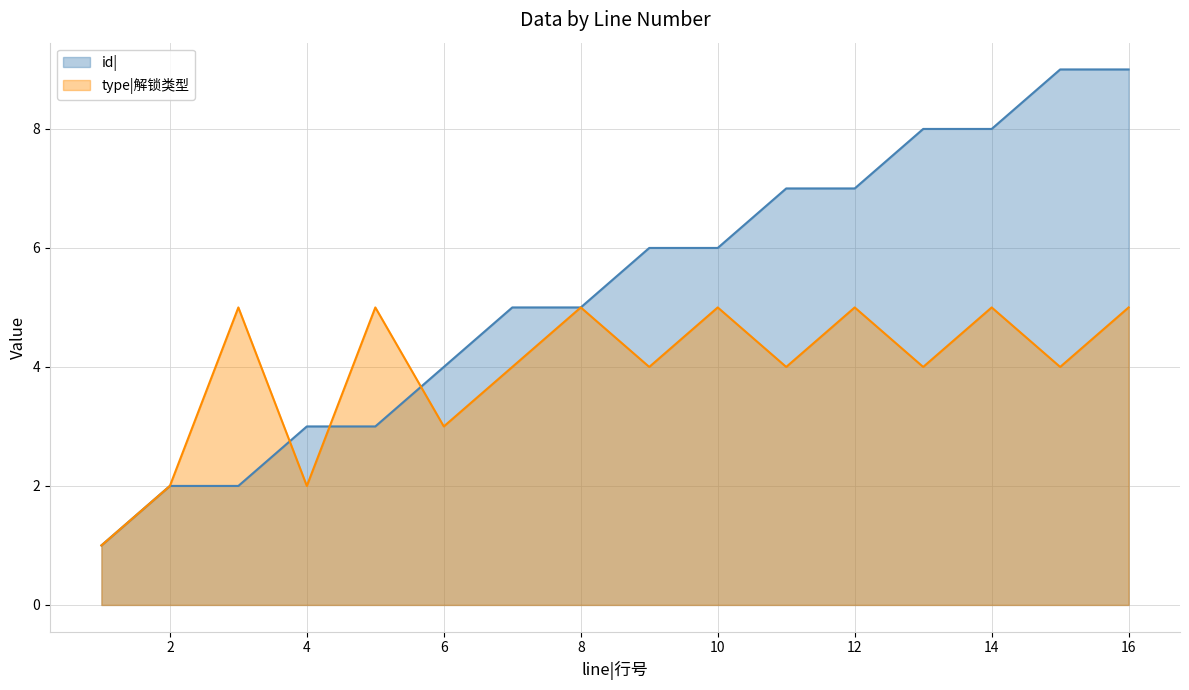

What is the total value across all series at 10?

11